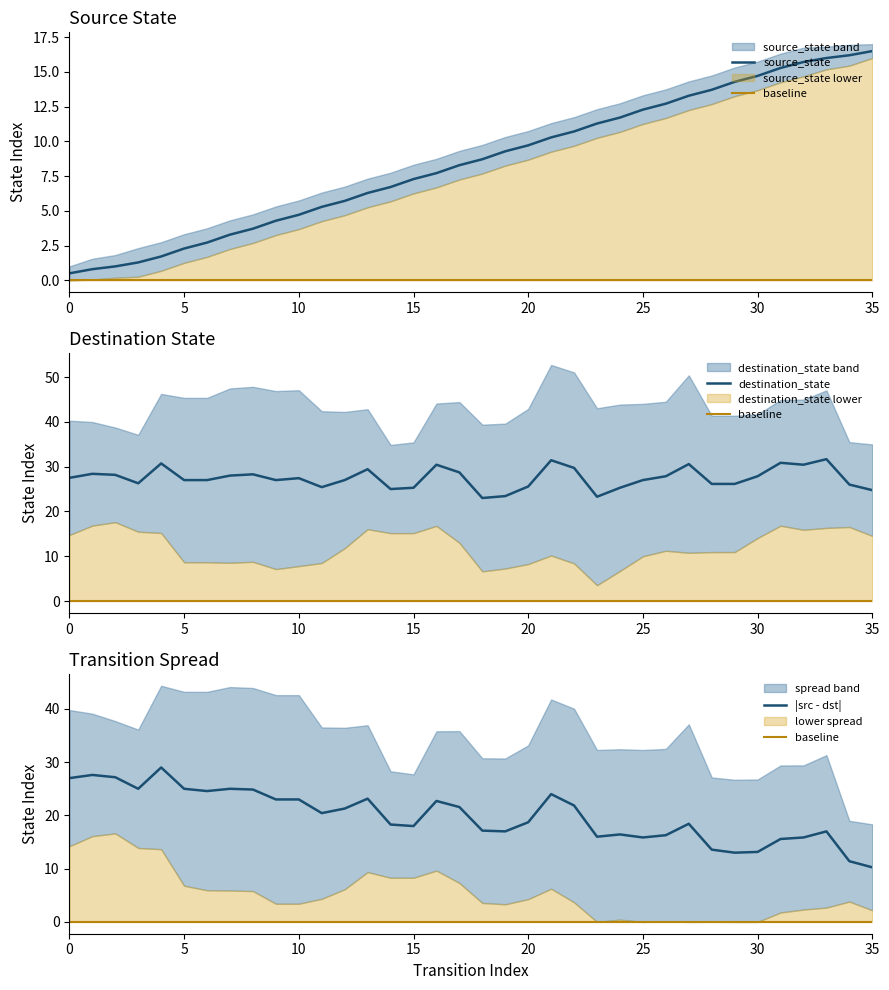

What is the lowest value of the source_state series?

0.5